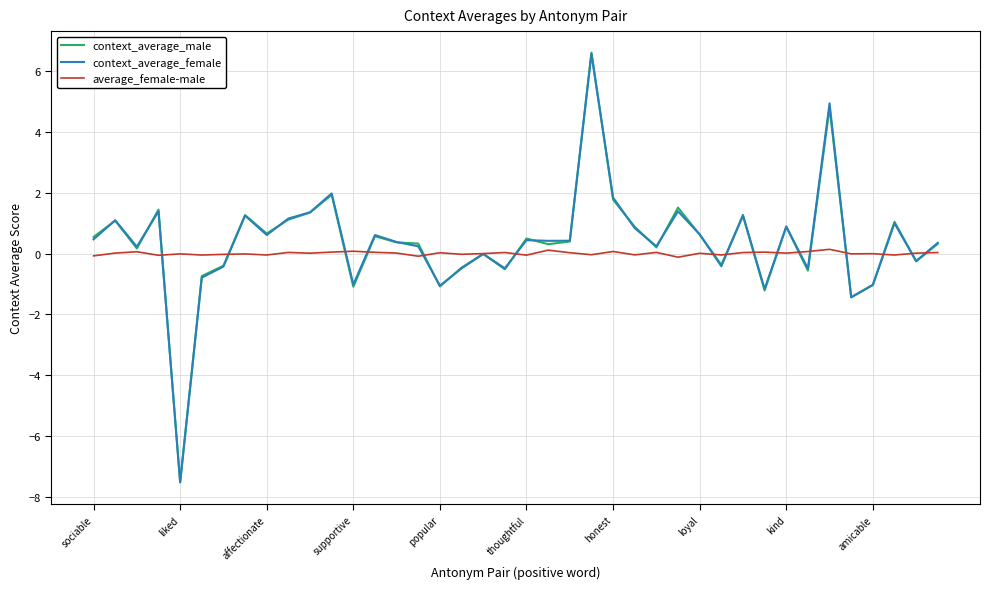

Which series has the widest spread of values?

context_average_male